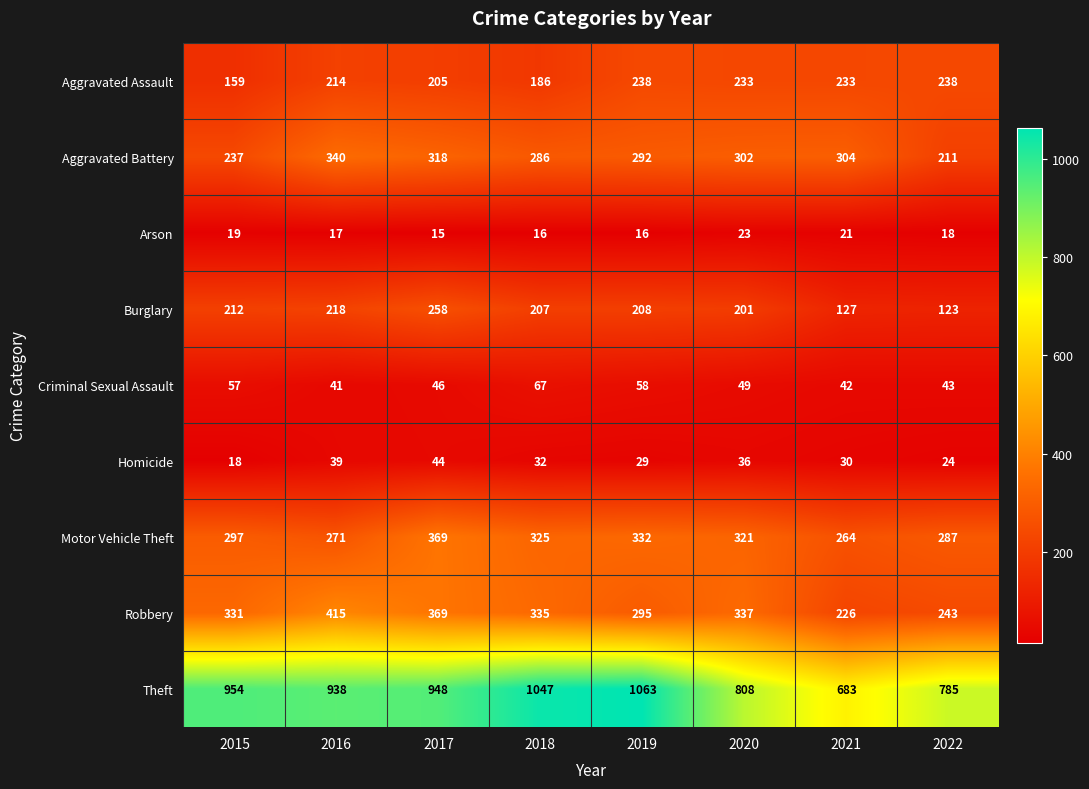

Count the number of data series in this chart.

9